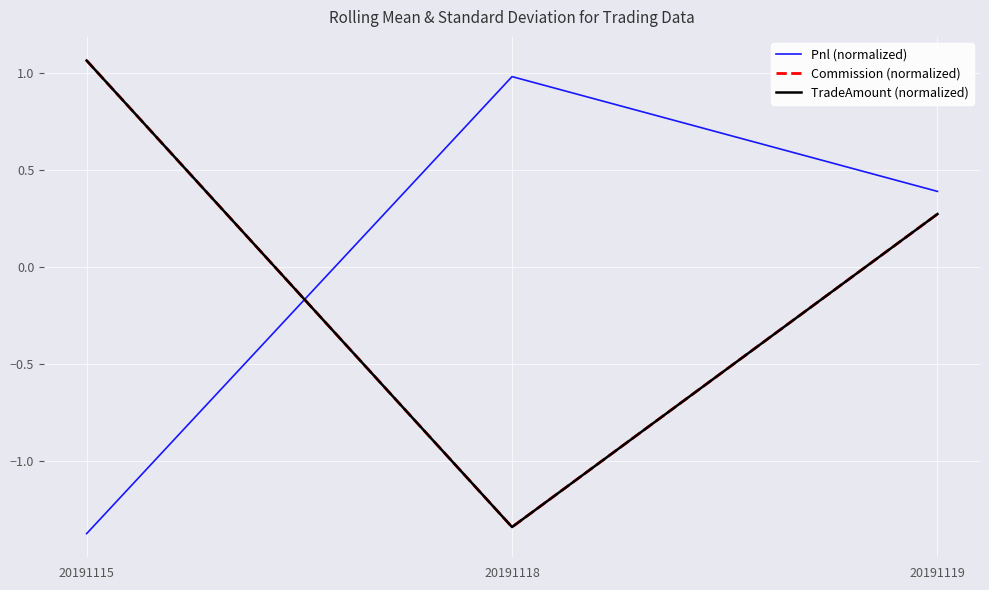

Between 20191115 and 20191118, which series saw the biggest shift?

Commission (normalized)